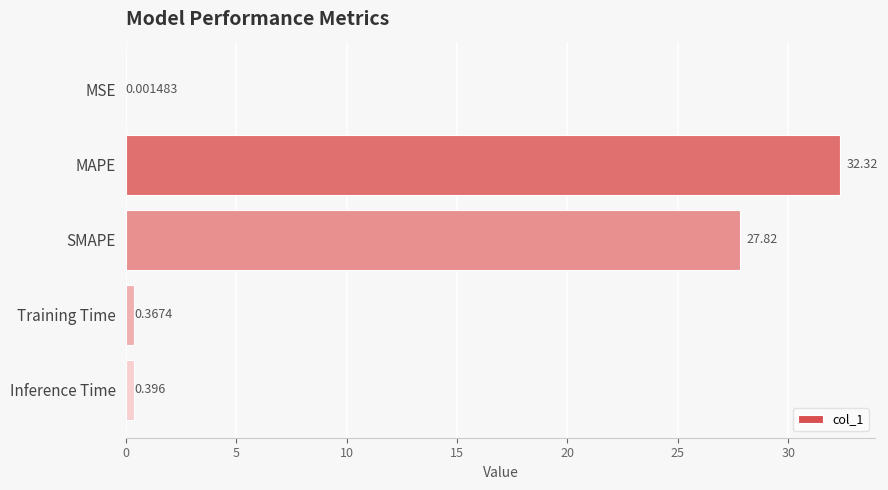

Which has a higher value, MSE or Training Time?

Training Time